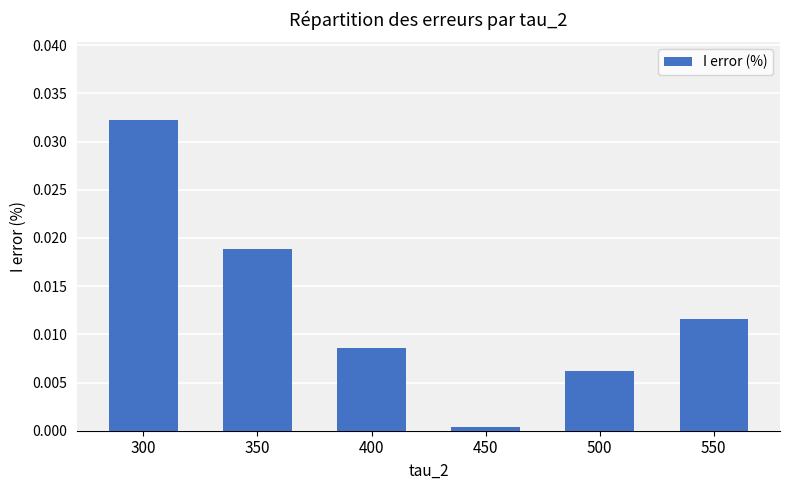

Which has a higher value, 500 or 300?

300